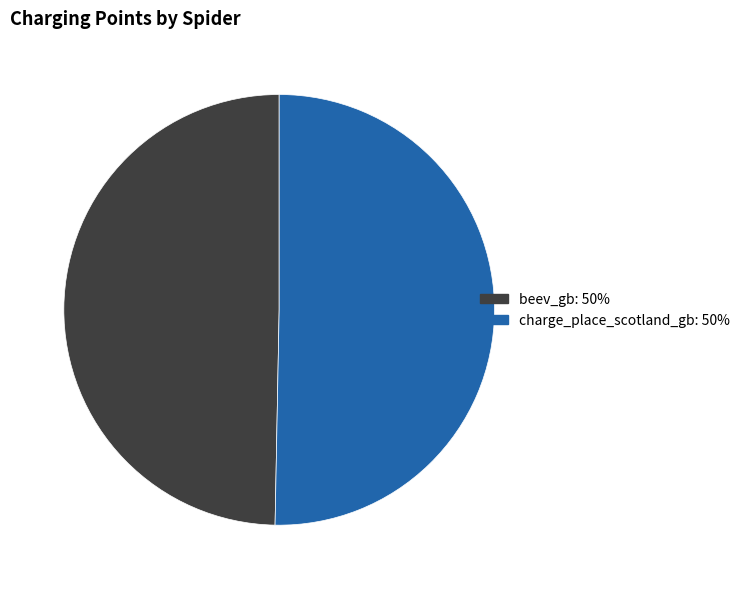

How many segments does this pie chart have?

2